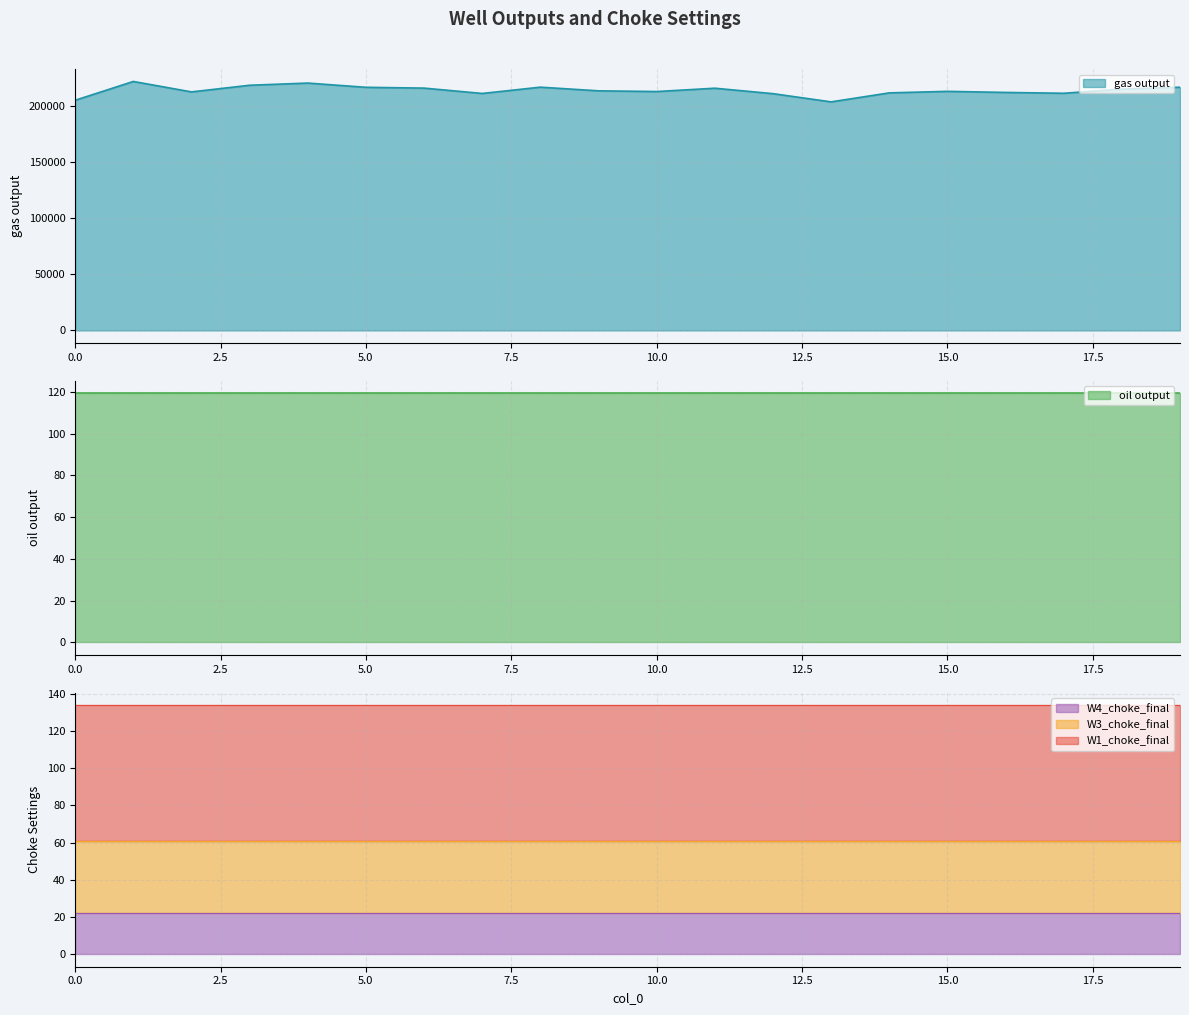

True or false: W1_choke_final has a value of 73.0 at 11.

True